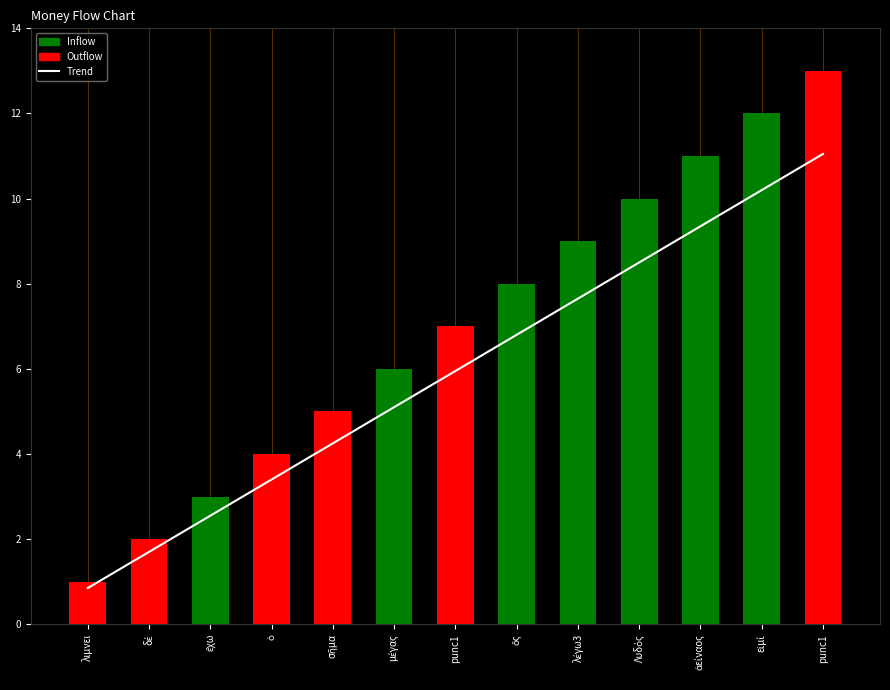

Which has a higher value, punc1 or ὁ?

punc1